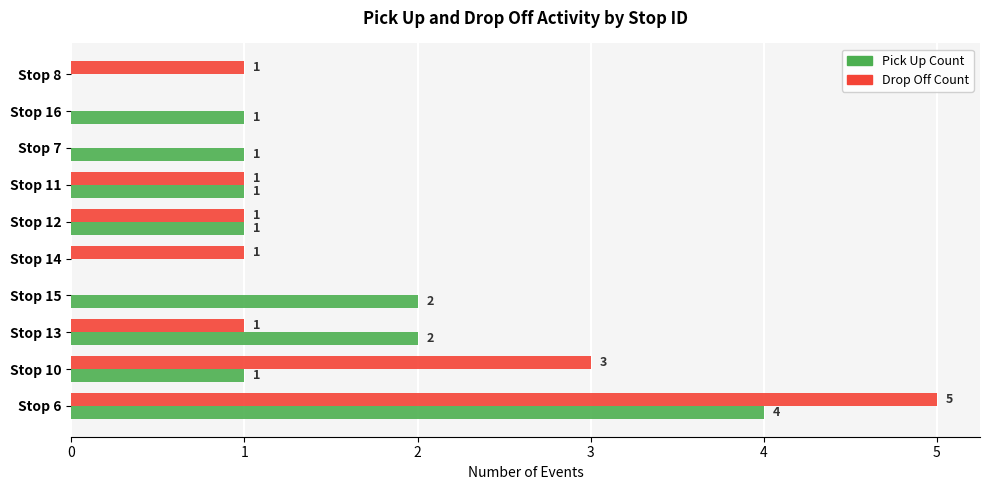

Between Stop 12 and Stop 8, which series saw the biggest shift?

Pick Up Count